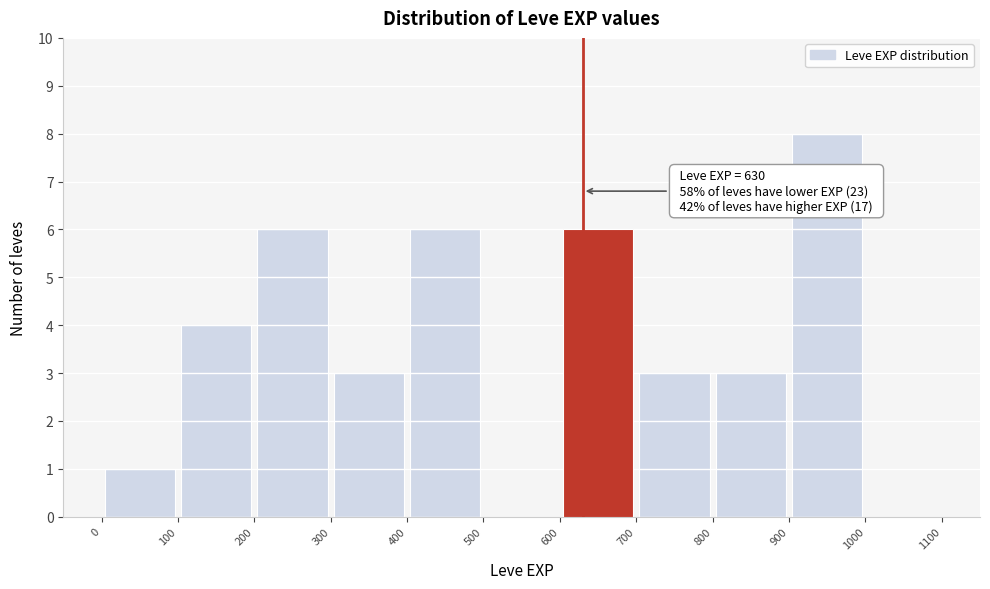

Which range on the x-axis has the tallest bar?

900 to 1000